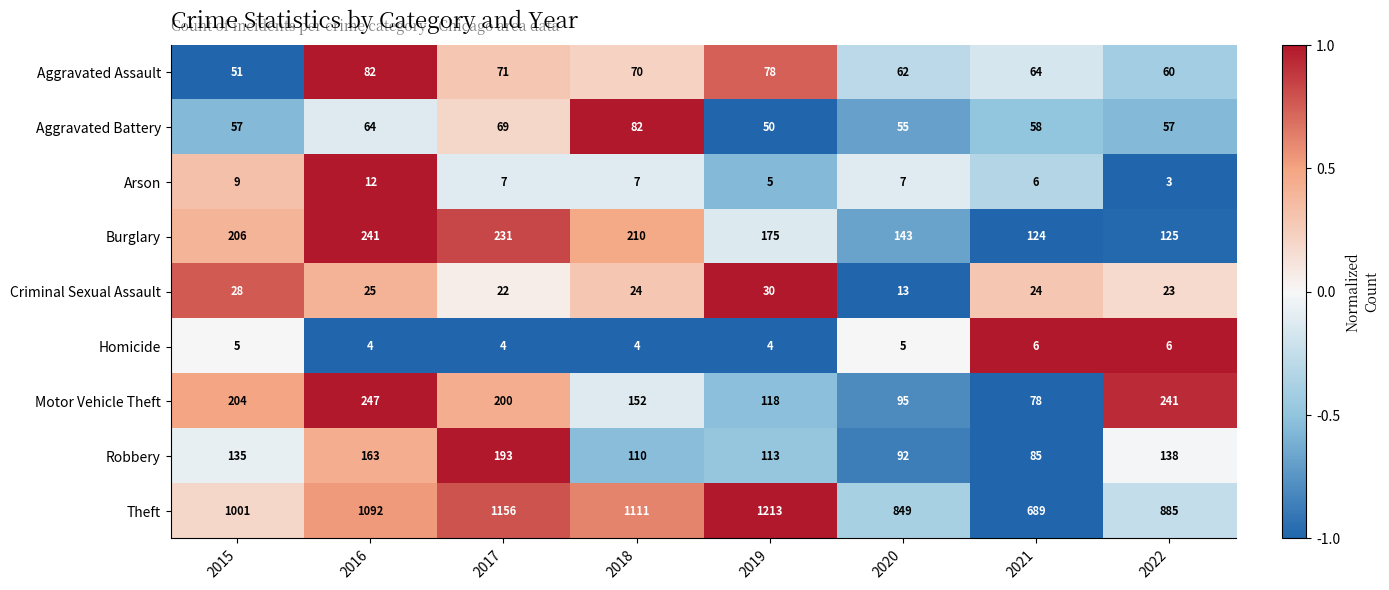

The value of Criminal Sexual Assault at 2020 is 21. True or false?

False